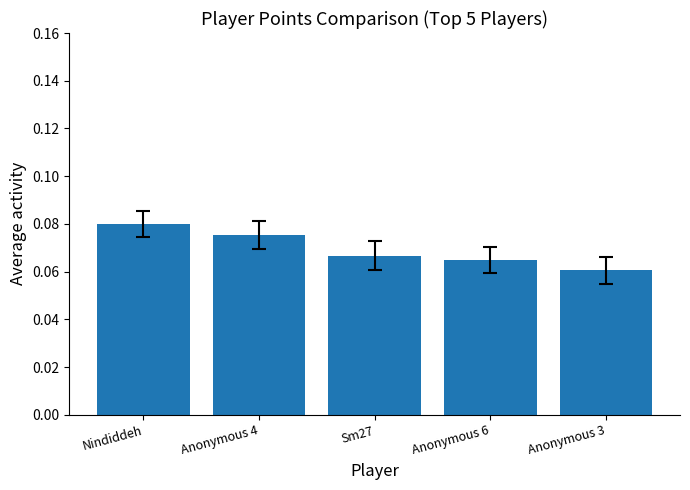

What position from the left is Anonymous 6?

4